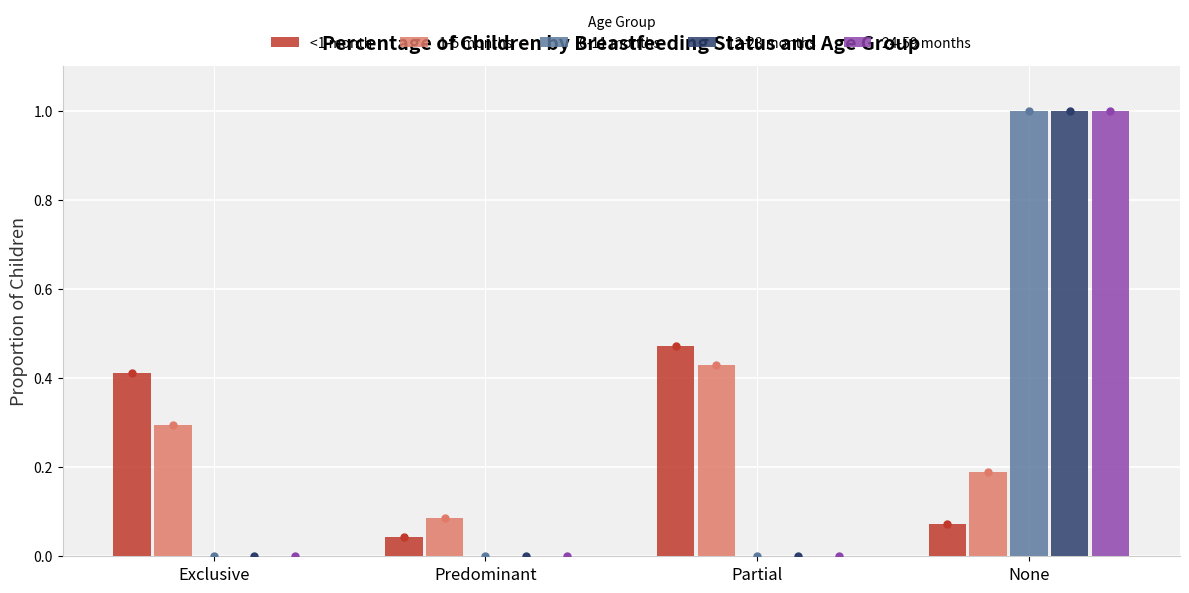

Which series changed the most between Predominant and Partial?

<1 month